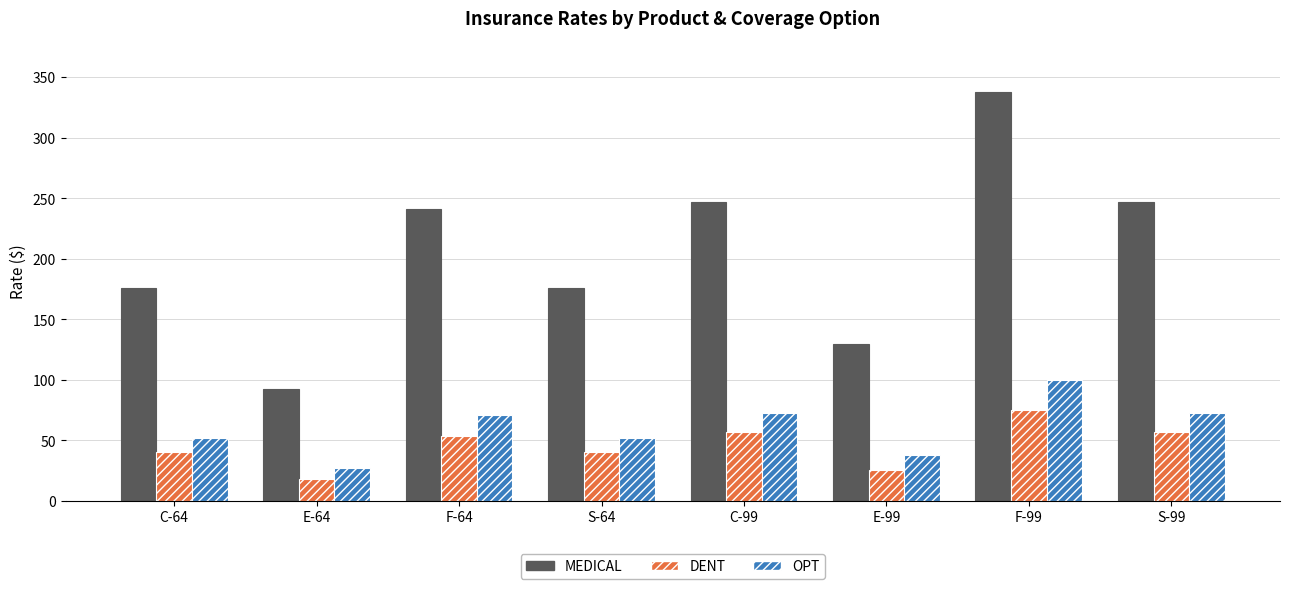

How many bars are there in each group?

3